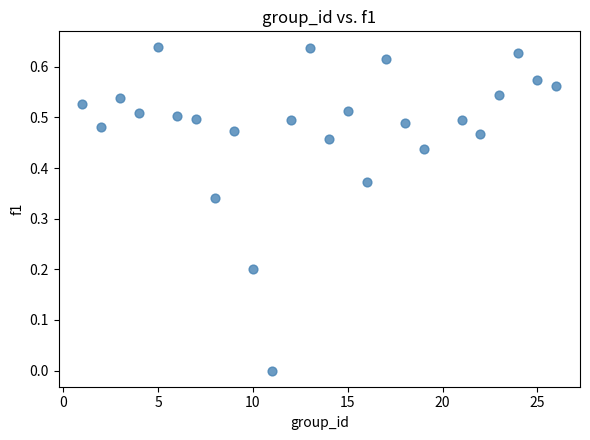

What is the range of X values (max minus min)?

25.0